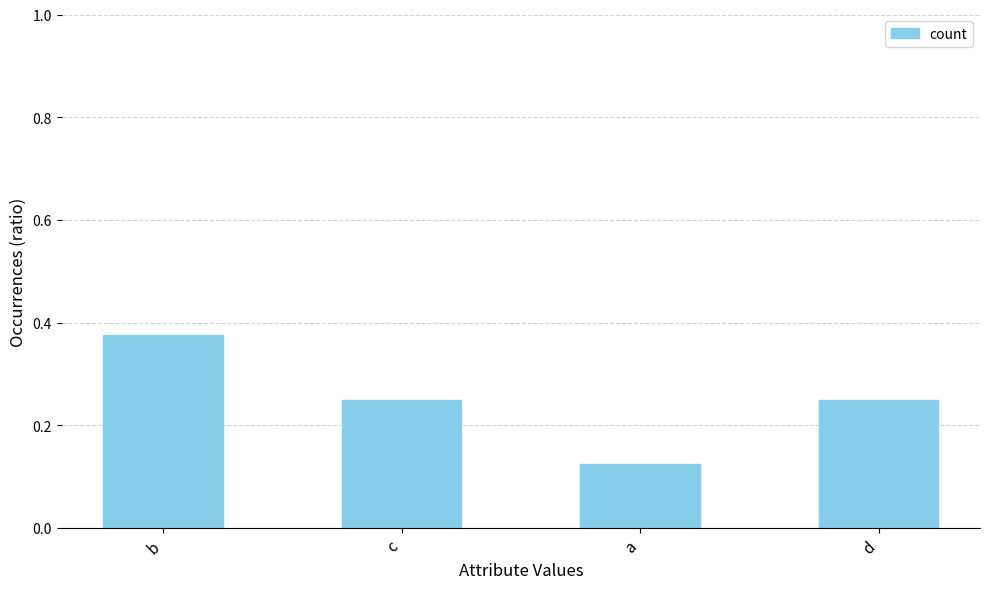

What is the label of the 2nd bar from the left?

c